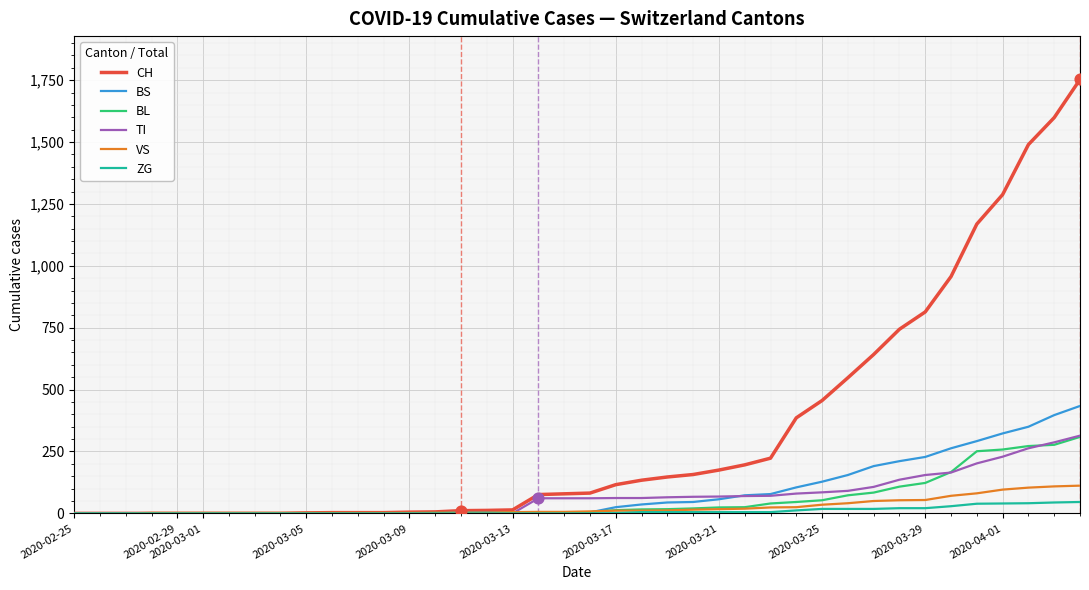

At how many categories does at least one series exceed 1177?

4